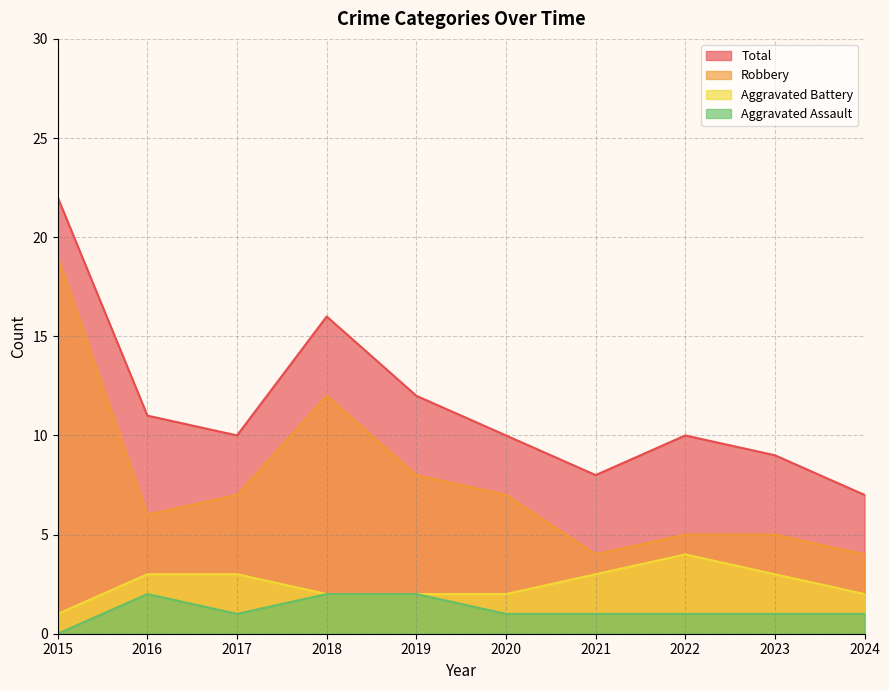

What is the difference between the highest and lowest values at 2016?

9